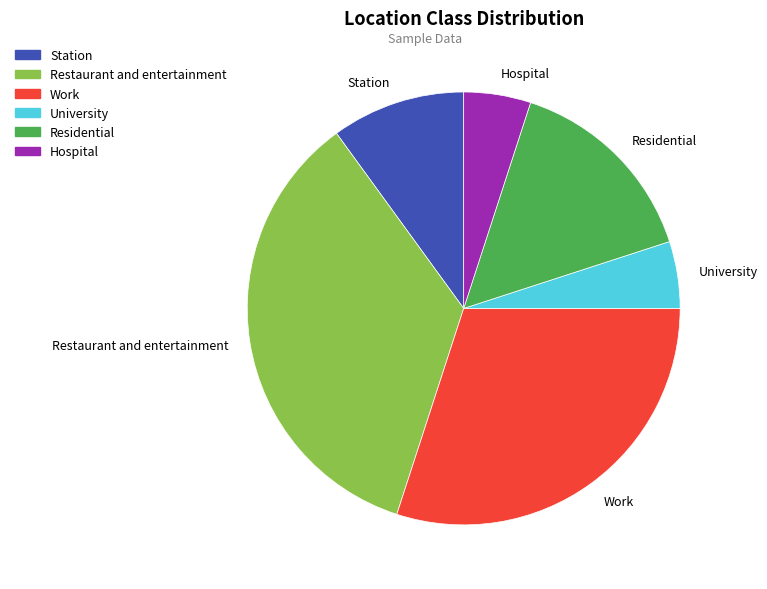

What is the largest slice in the pie chart?

Restaurant and entertainment